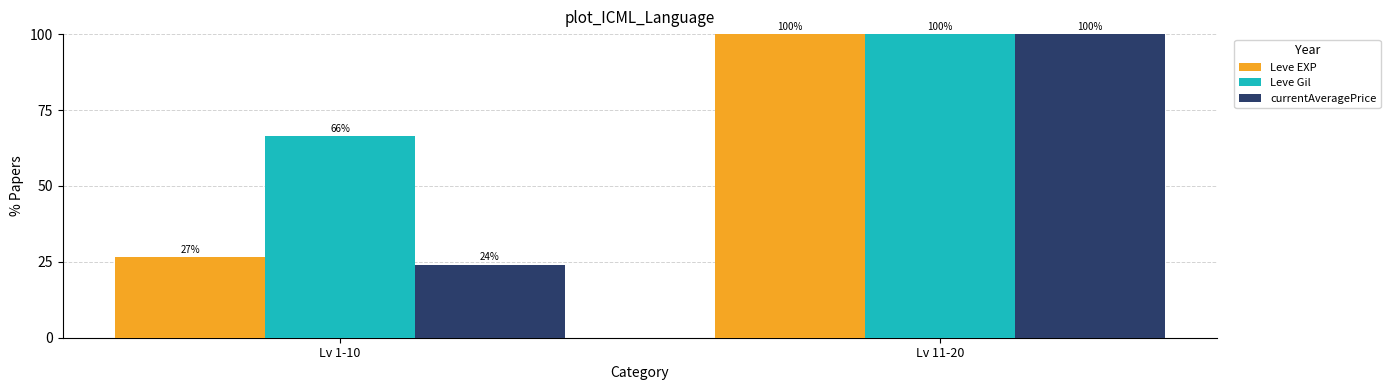

At which category is the sum across all series the highest?

Lv 11-20